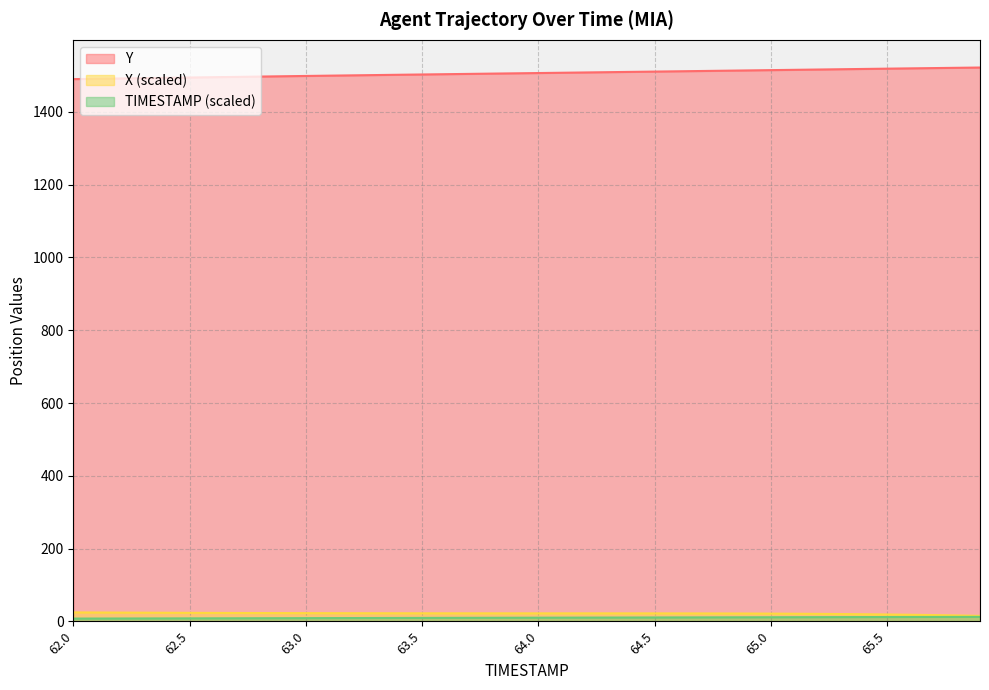

What position from the right is 64.2?

18